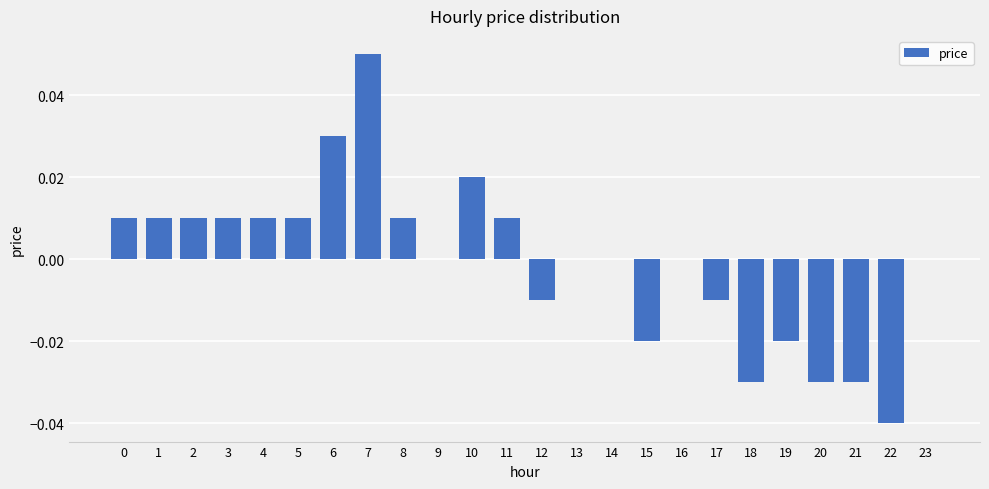

Count the values in the range 0 to 1.

16